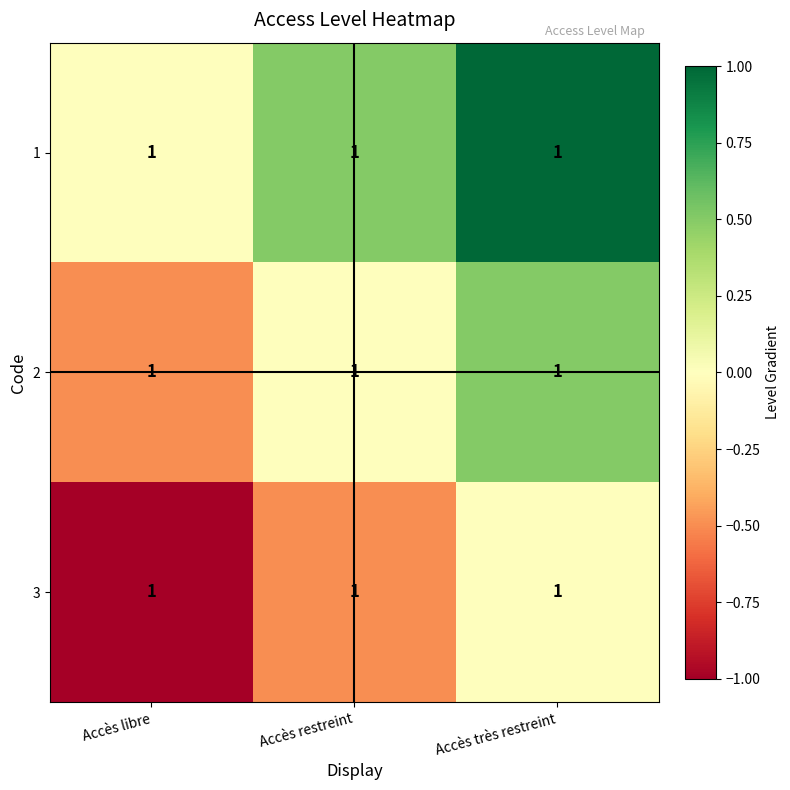

Where is 2 nearest to the value 0?

Accès restreint